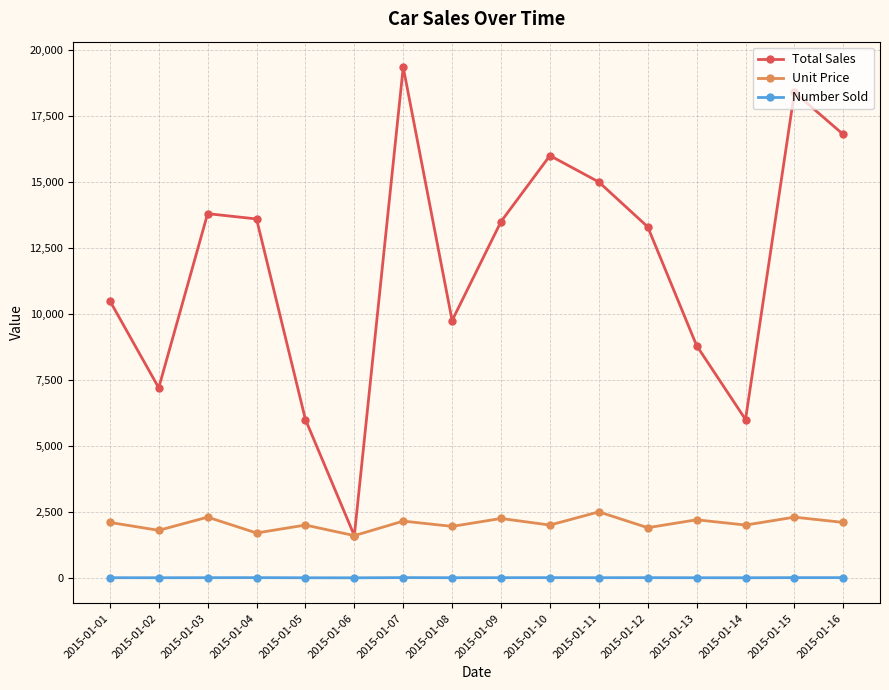

At which category is the sum across all series the highest?

2015-01-07